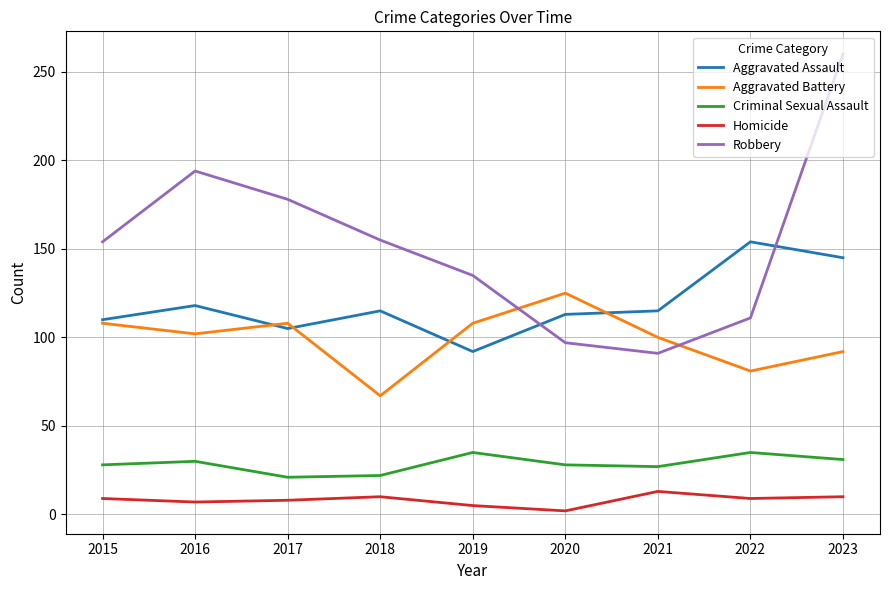

Which series ends up on top after the final intersection of Aggravated Battery and Robbery?

Robbery